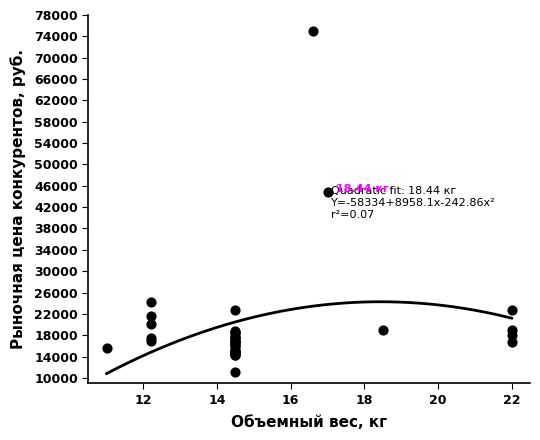

What Y value in the scatter plot is closest to 43129?

44788